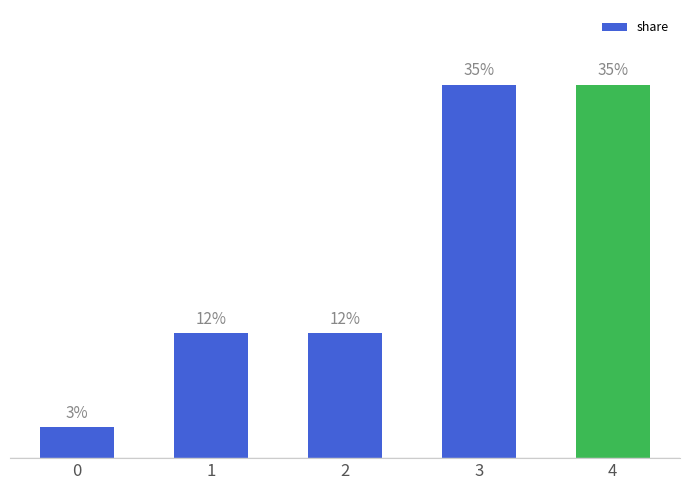

Between 0 and 1, which is larger?

1